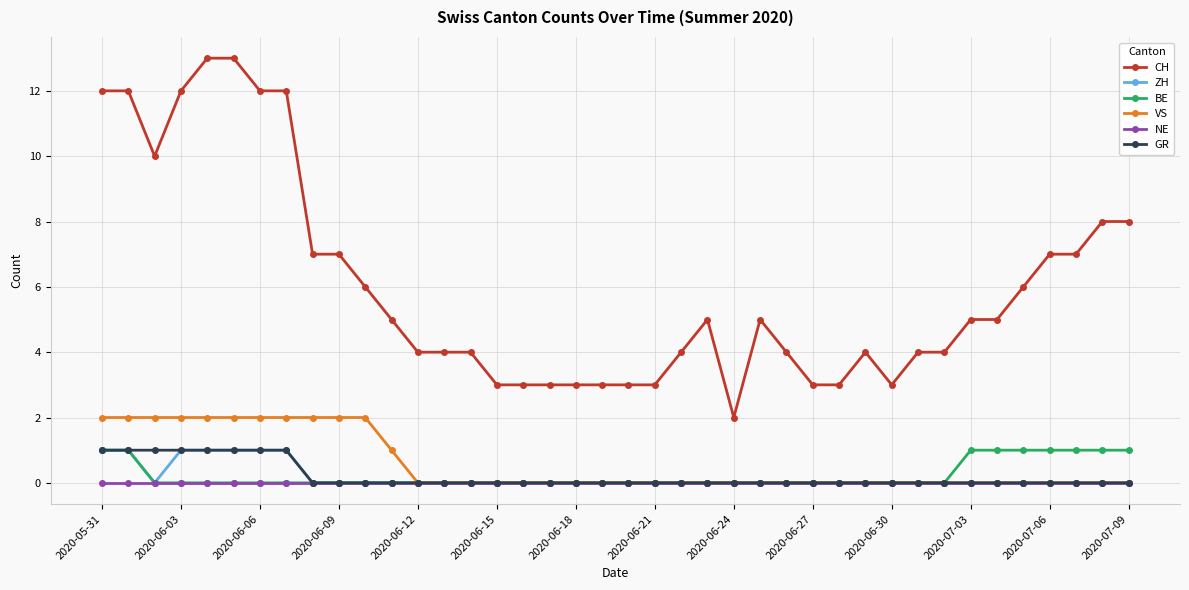

Which series has the largest total across all categories?

CH